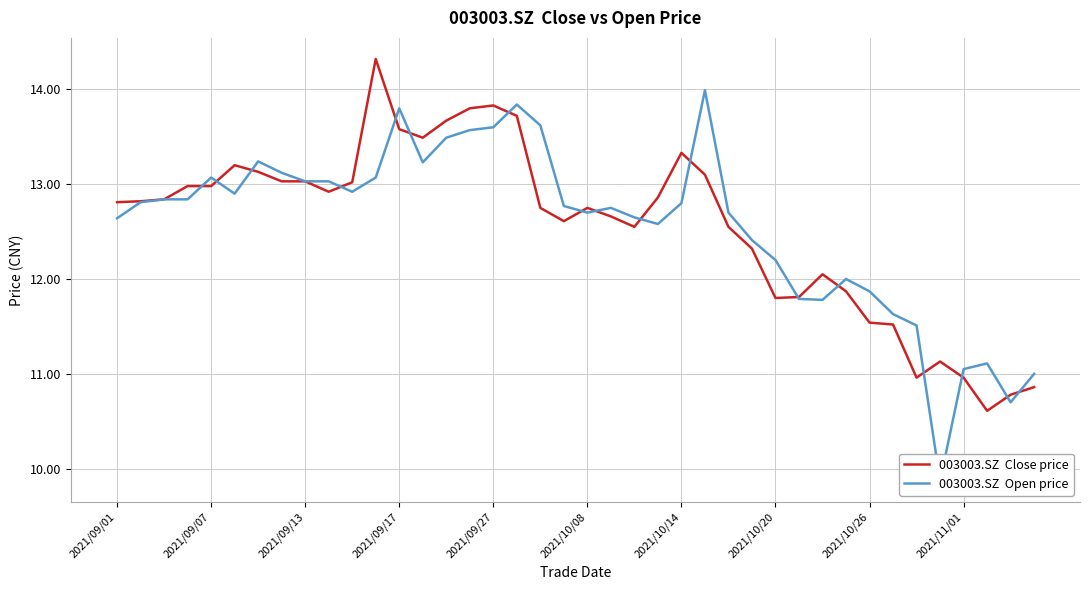

In 003003.SZ  Open price, how many points are lower than both neighbors (excluding endpoints)?

8